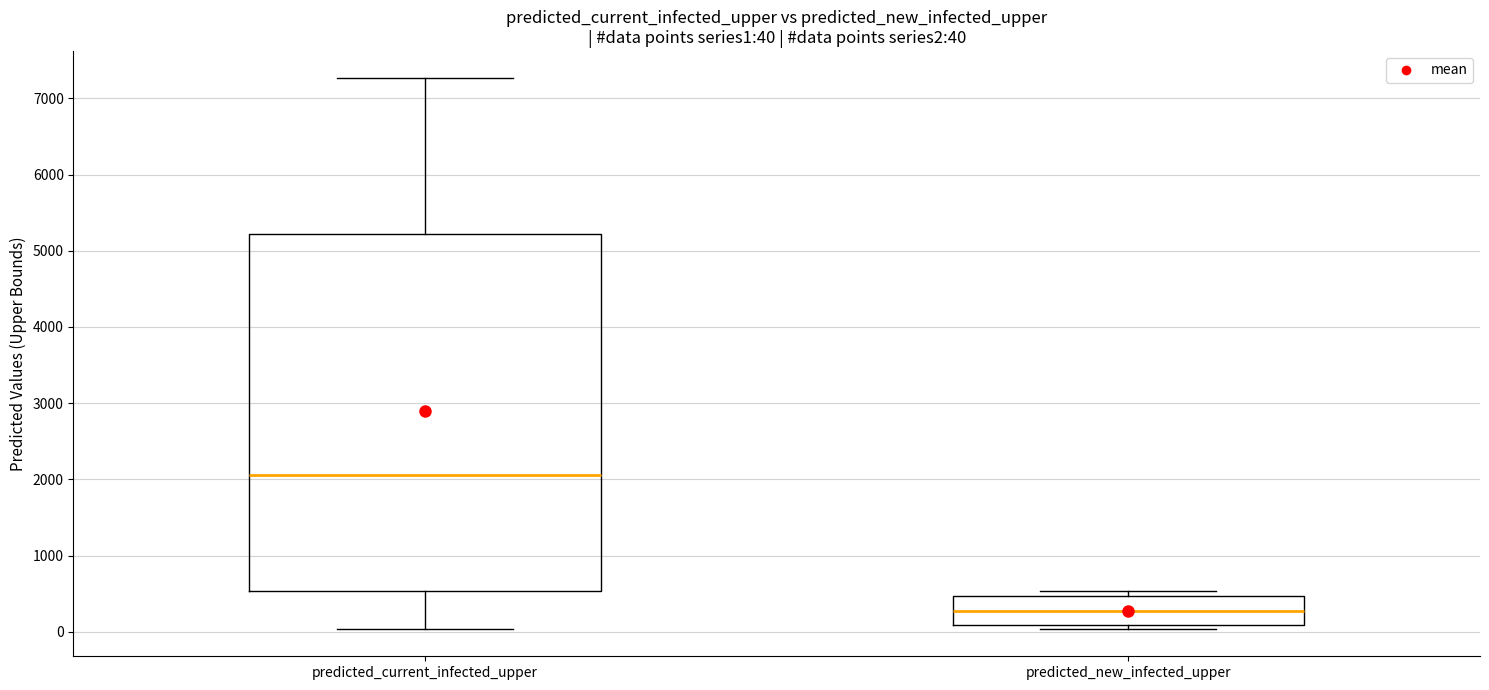

Comparing the boxes themselves (not the whiskers), which one is the tallest?

predicted_current_infected_upper